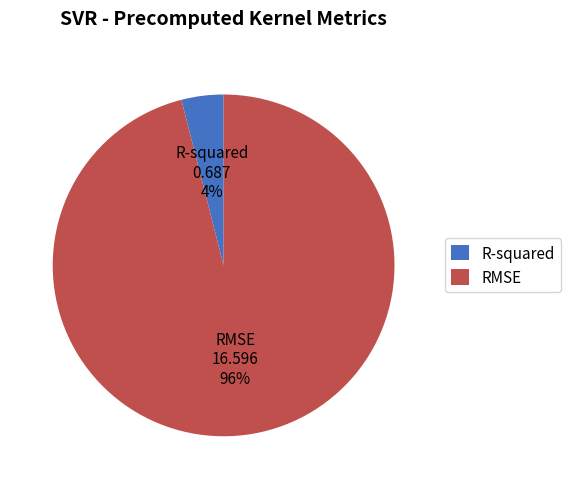

How many segments does this pie chart have?

2